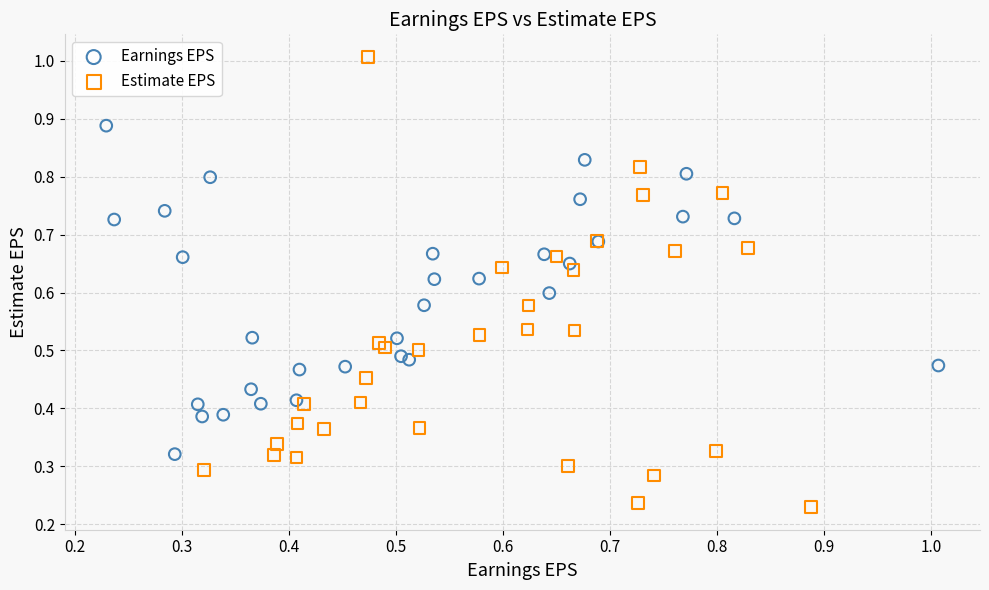

Which series contains the highest Y value?

Estimate EPS